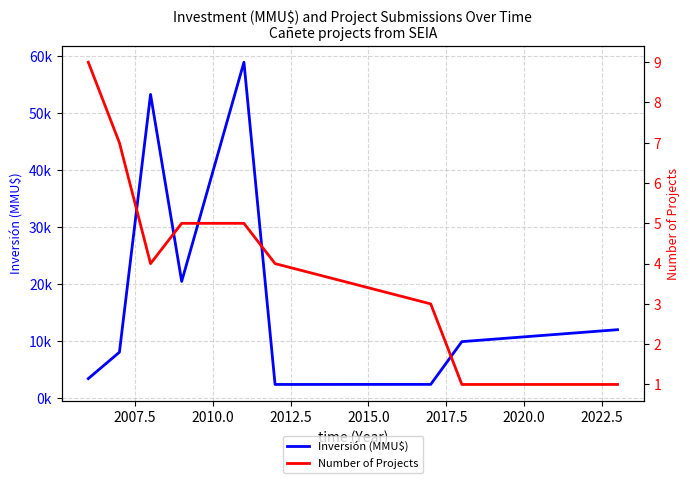

Is it true that Inversión (MMU$) equals 730 at 2005.0?

False